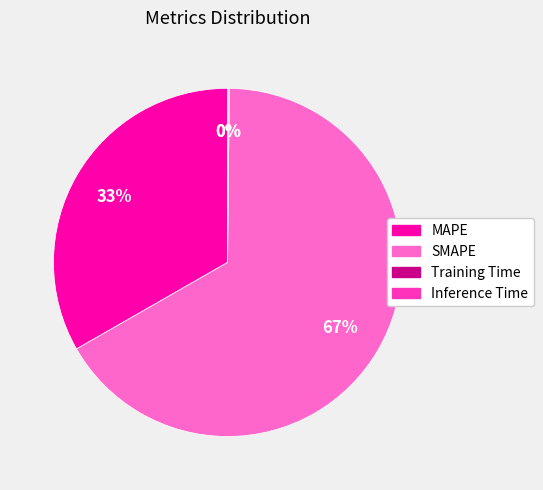

Does any single category account for the majority?

Yes